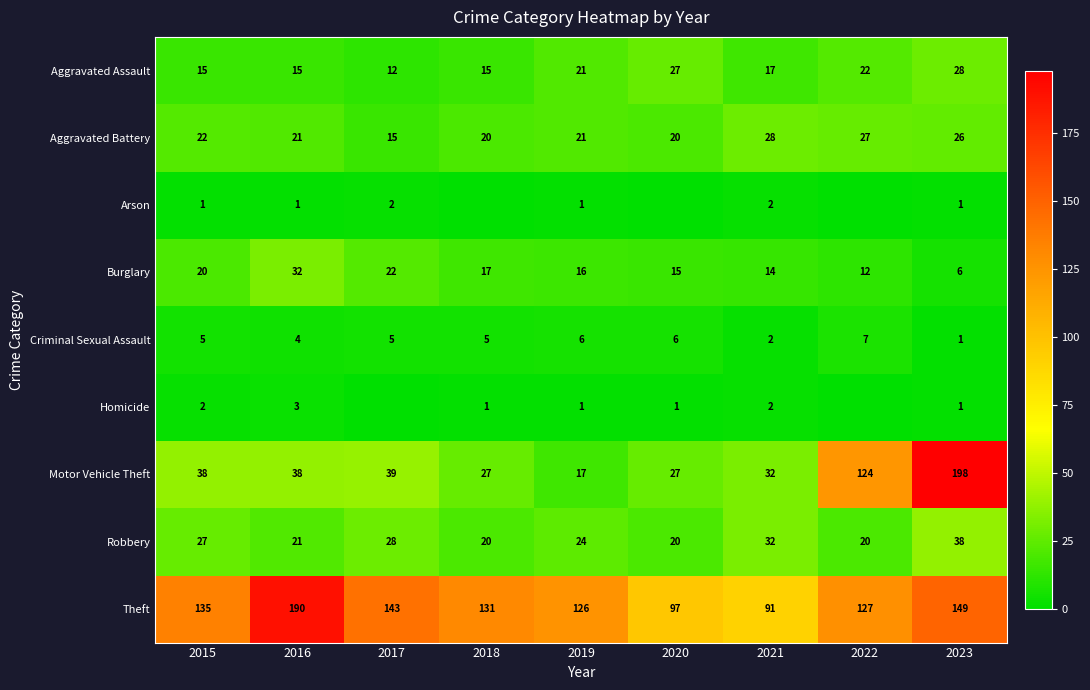

Where does the Aggravated Assault series first go above 17?

2019